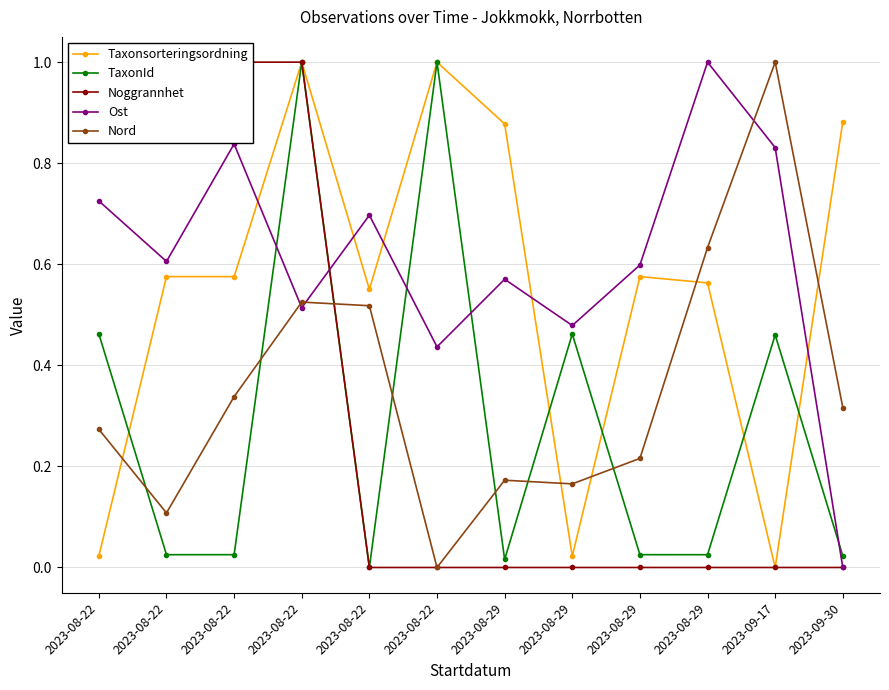

Between 2023-08-22 and 2023-08-29, which is larger?

2023-08-29